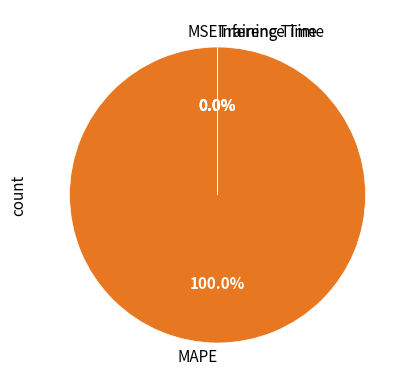

To the nearest percent, what is the average slice percentage?

25%